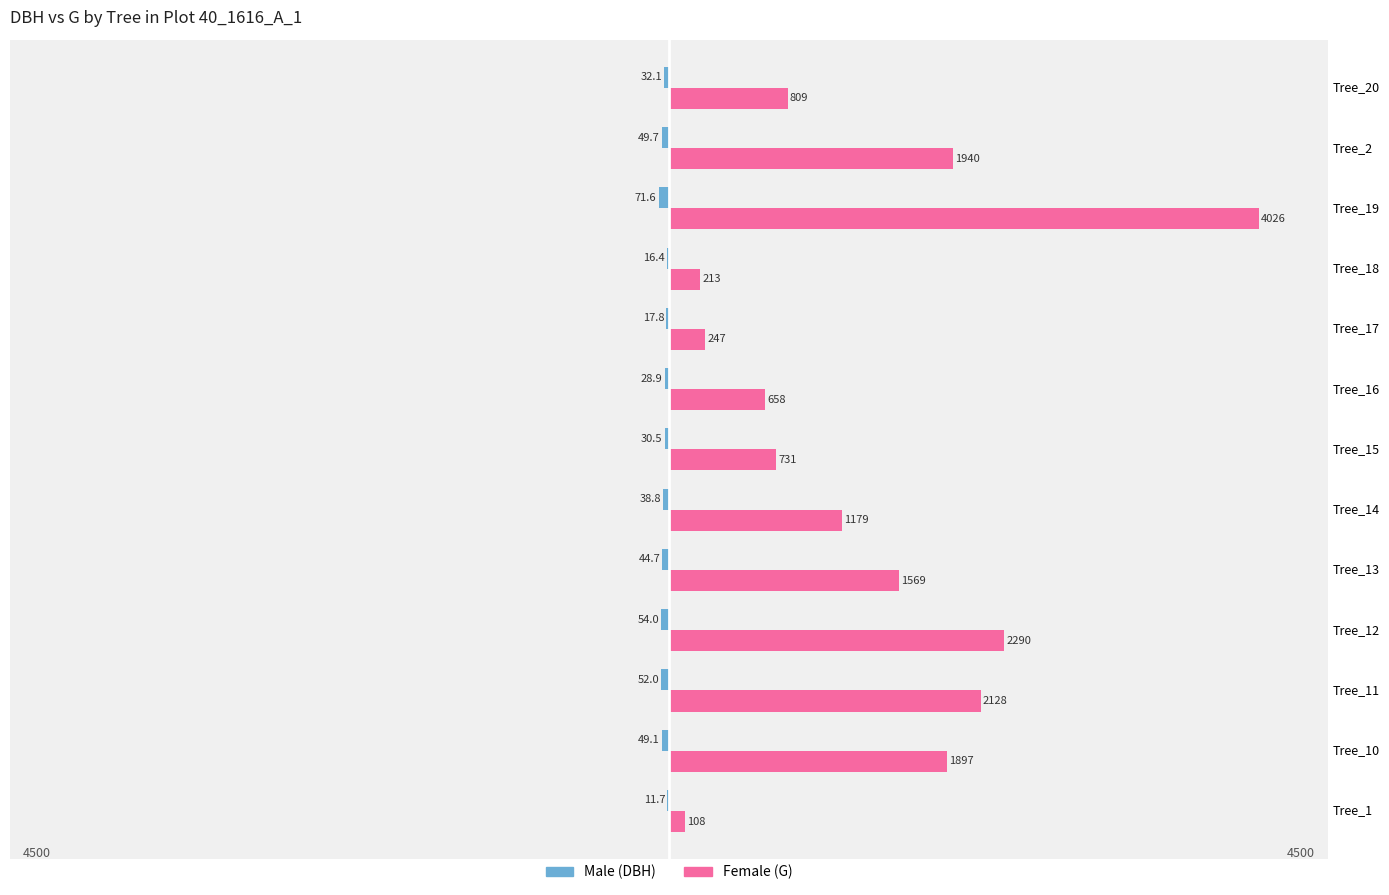

Are the bars horizontal?

Yes